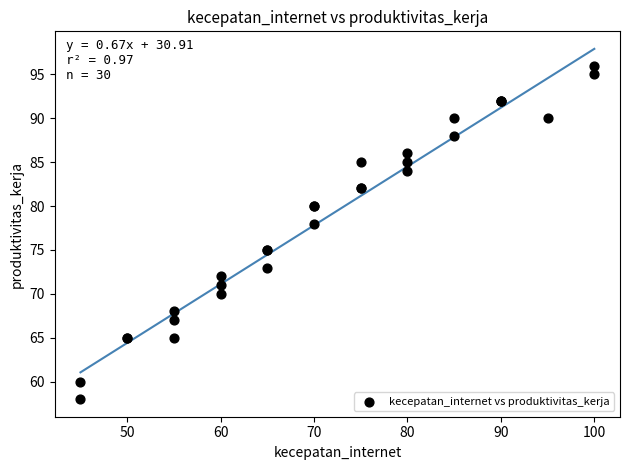

What Y value in the scatter plot is closest to 77?

78